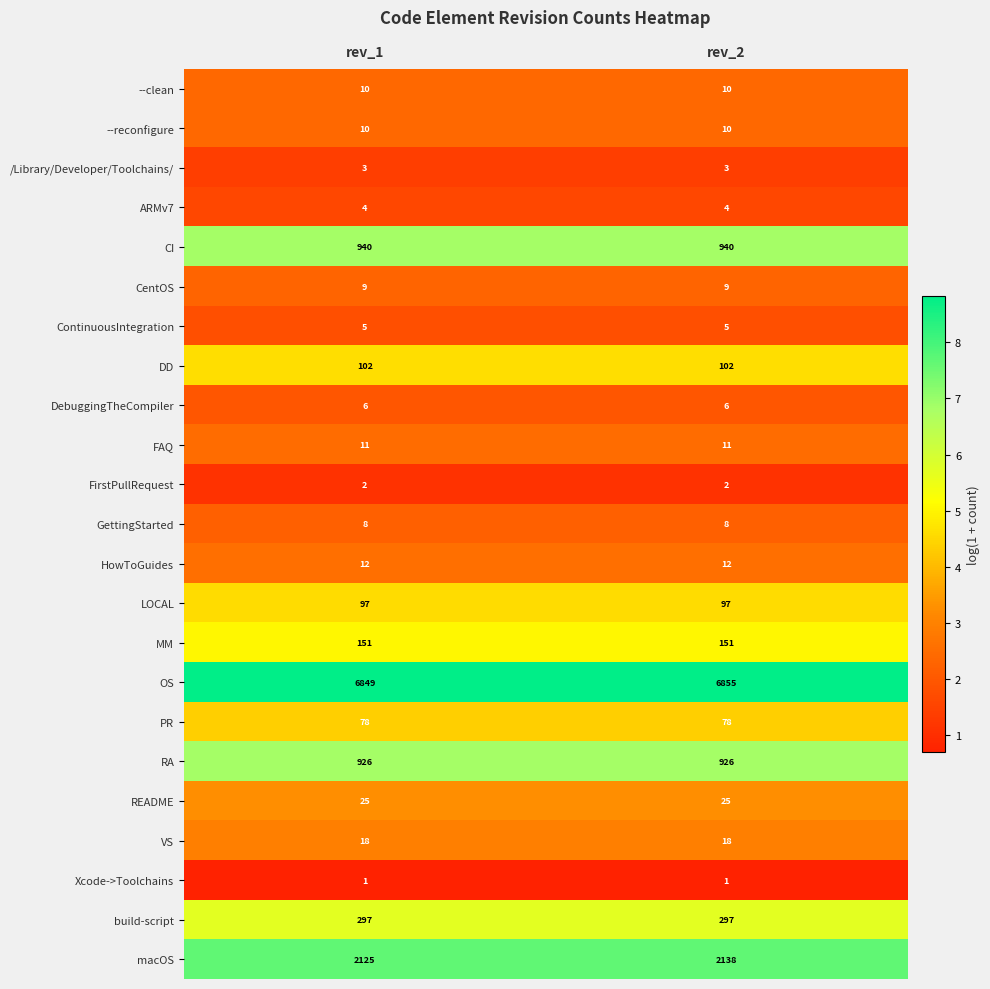

Which series has the largest range (max minus min)?

macOS